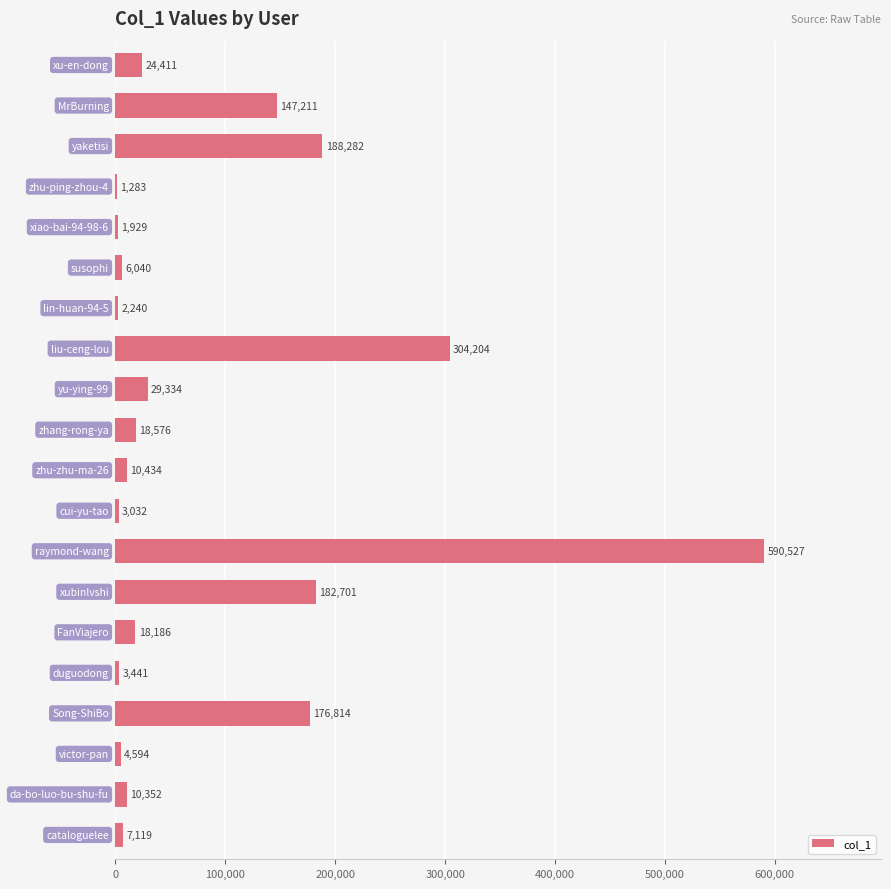

Are the bars horizontal?

Yes